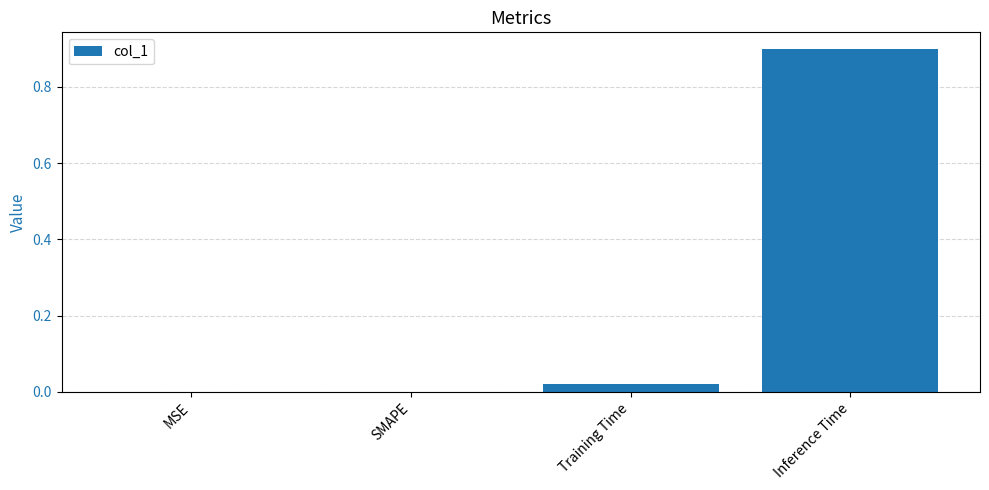

What is the maximum value shown in the chart?

0.9